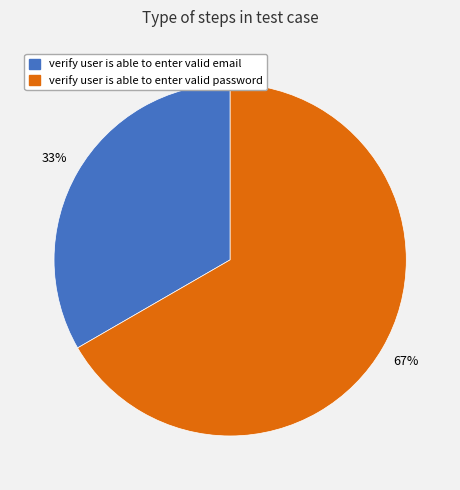

To the nearest percent, what is the average slice percentage?

50%